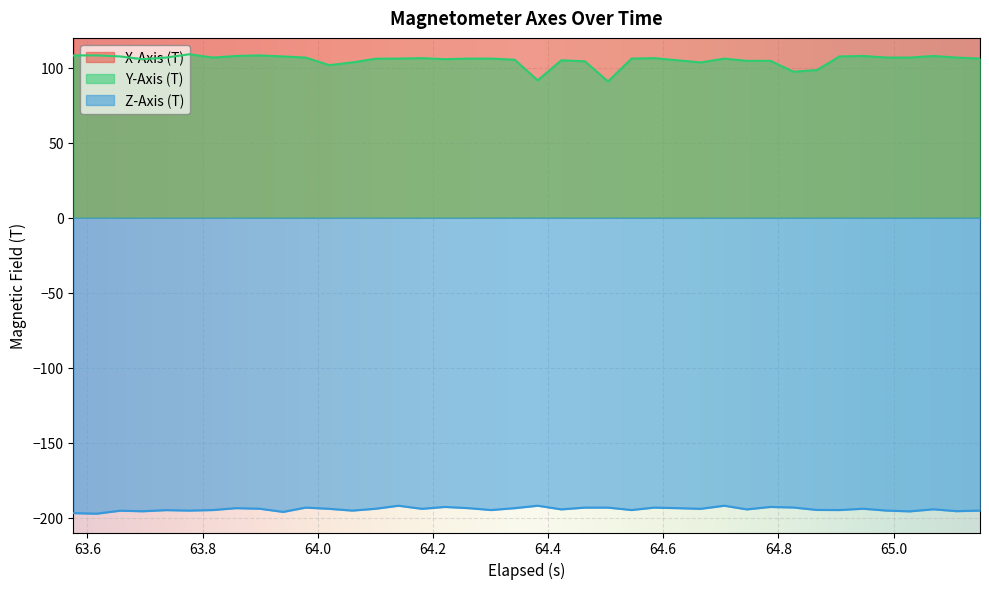

What is the maximum value for Y-Axis (T)?

109.1